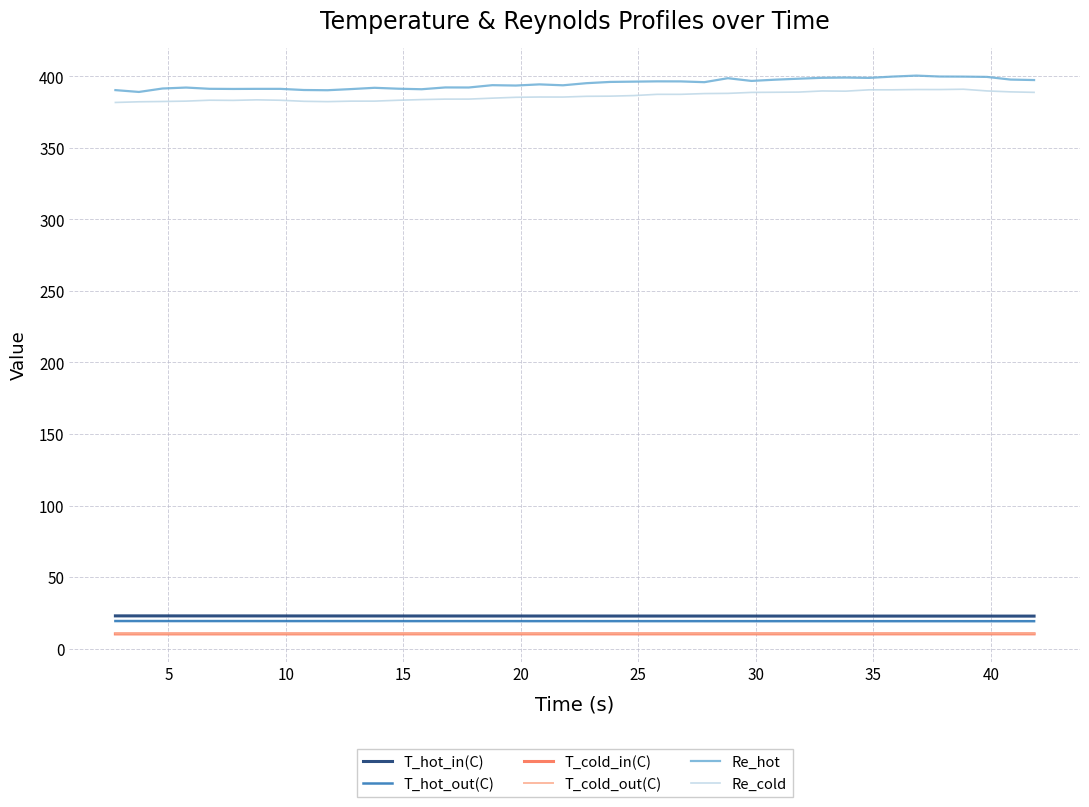

Which series has the widest spread of values?

Re_hot